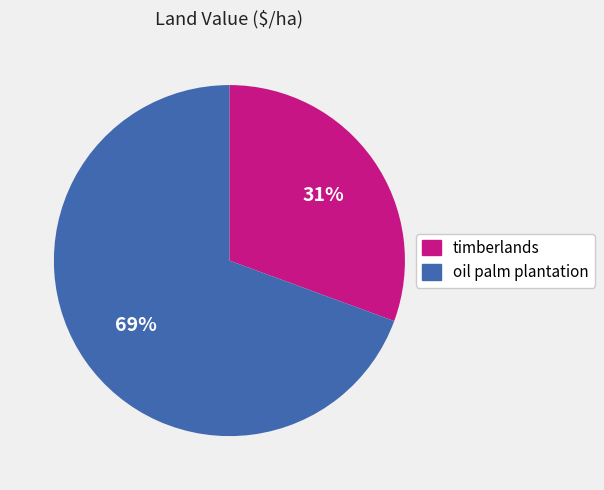

Which has a higher value, oil palm plantation or timberlands?

oil palm plantation